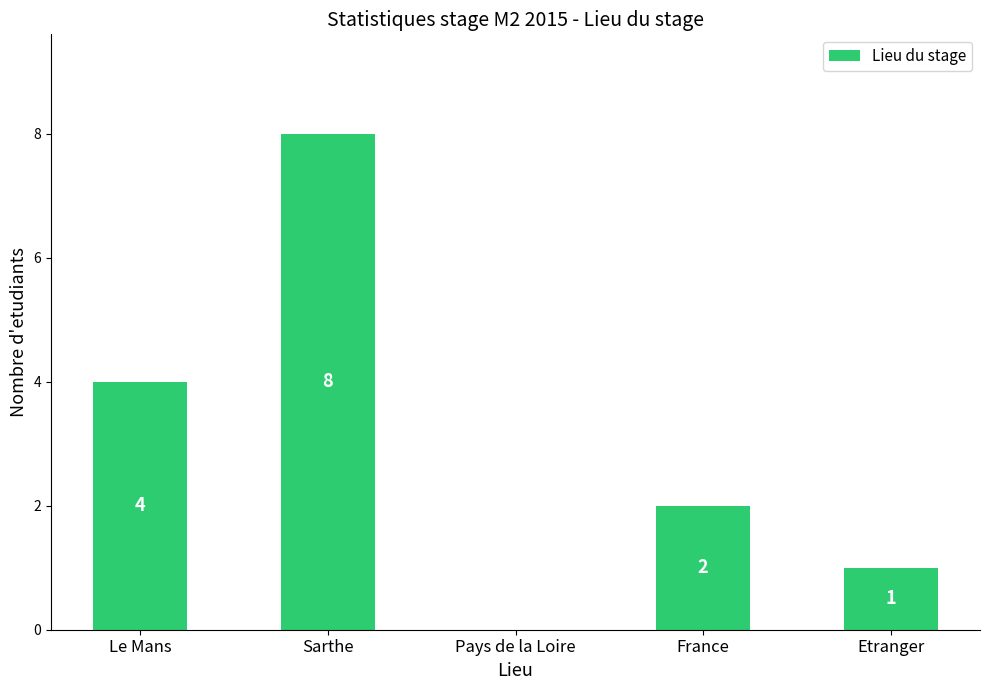

Reading left to right, extract all data points from this chart.

4	8	0	2	1